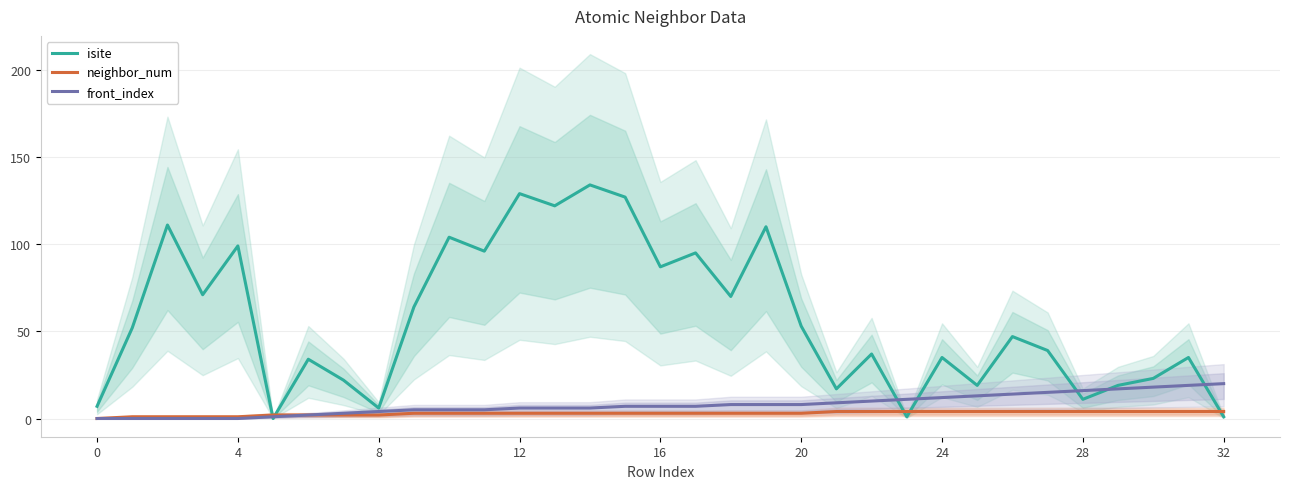

True or false: front_index has a value of 12 at 24.

True